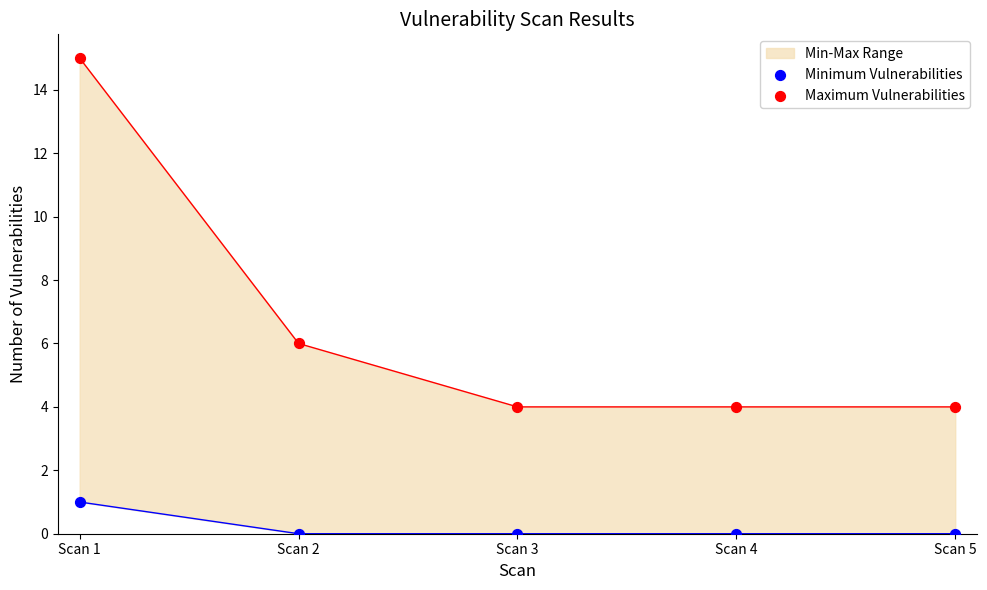

Which series has the largest total across all categories?

Maximum Vulnerabilities